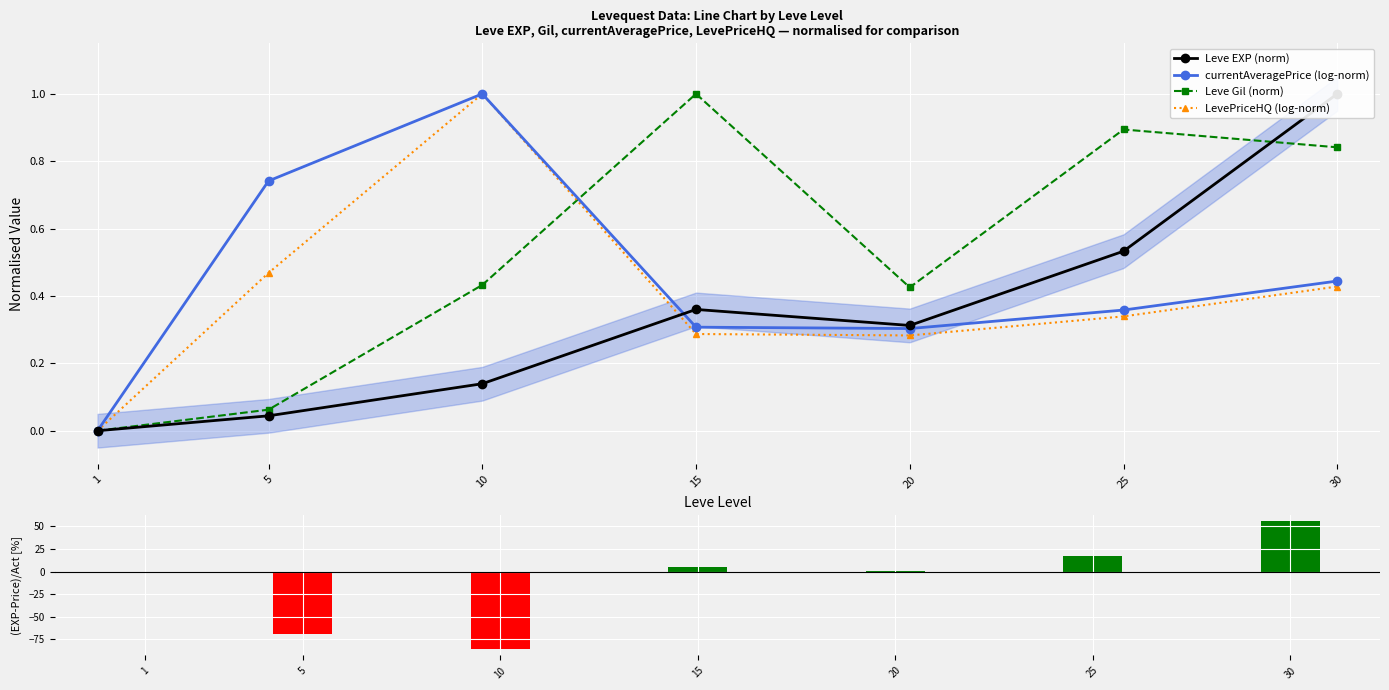

What is the greatest value displayed?

55.6